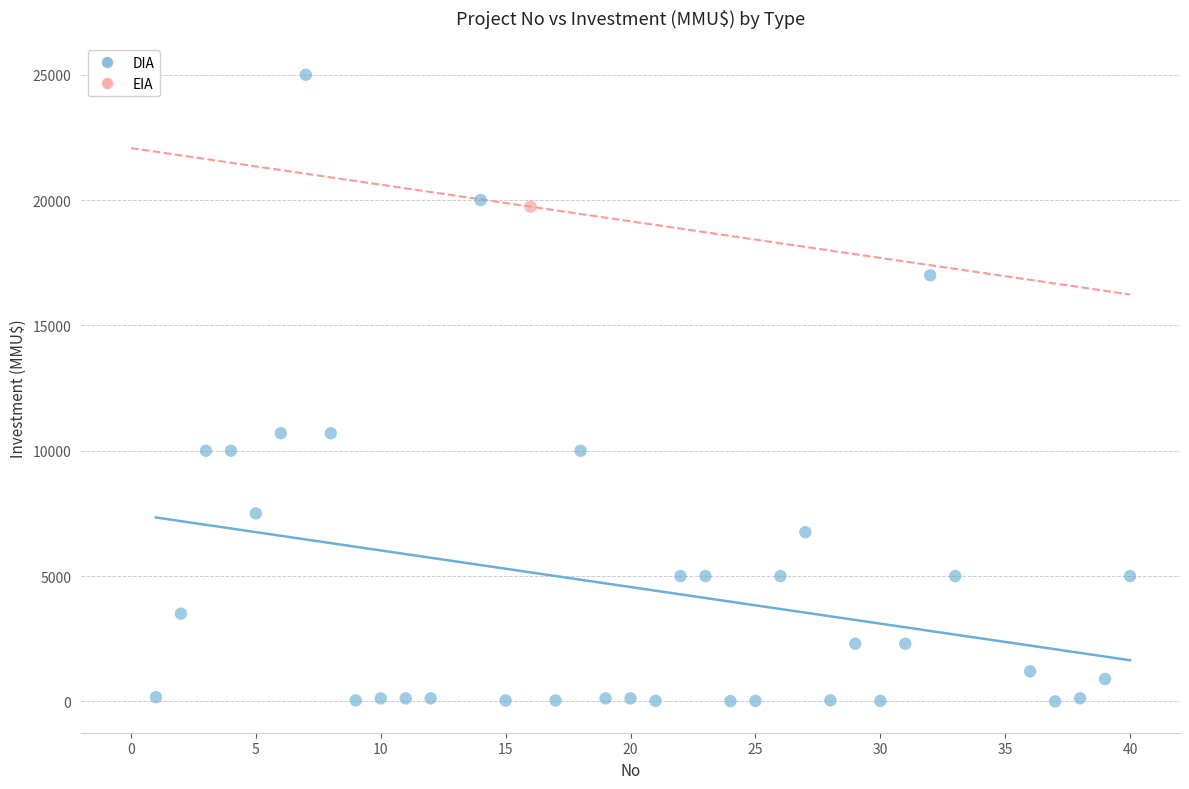

What are all the series names shown in the legend?

DIA, EIA